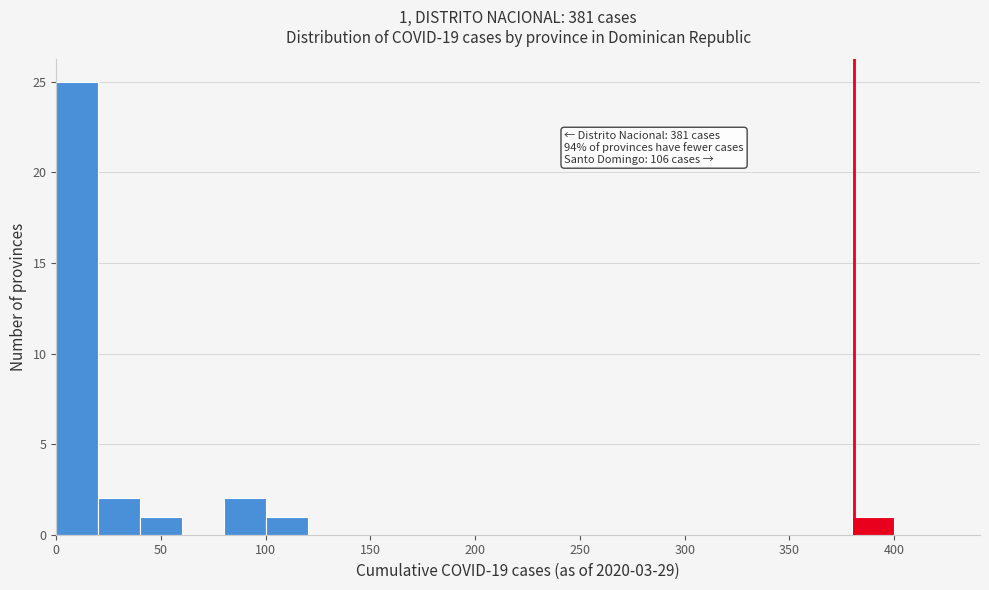

Over which range of the x-axis is the bar tallest?

0 to 20